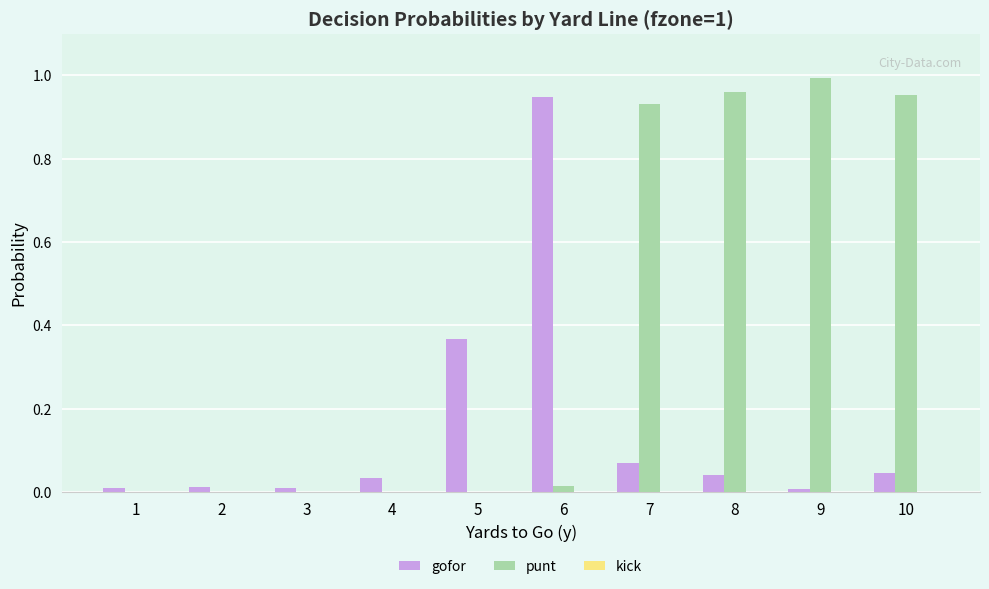

Is it true that punt equals 0.0 at 5?

True